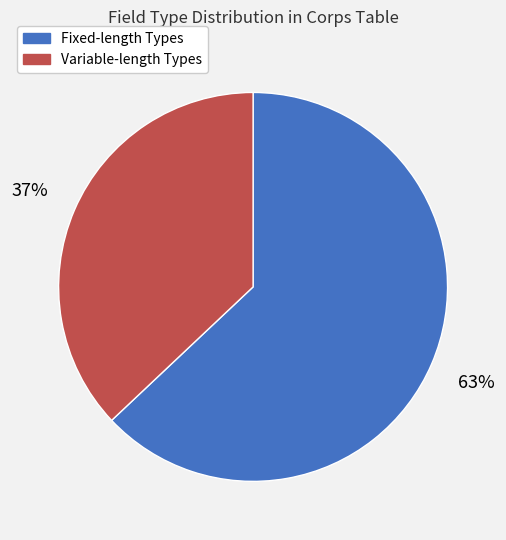

Approximately how many times larger is the value at Fixed-length Types compared to Variable-length Types?

1.7